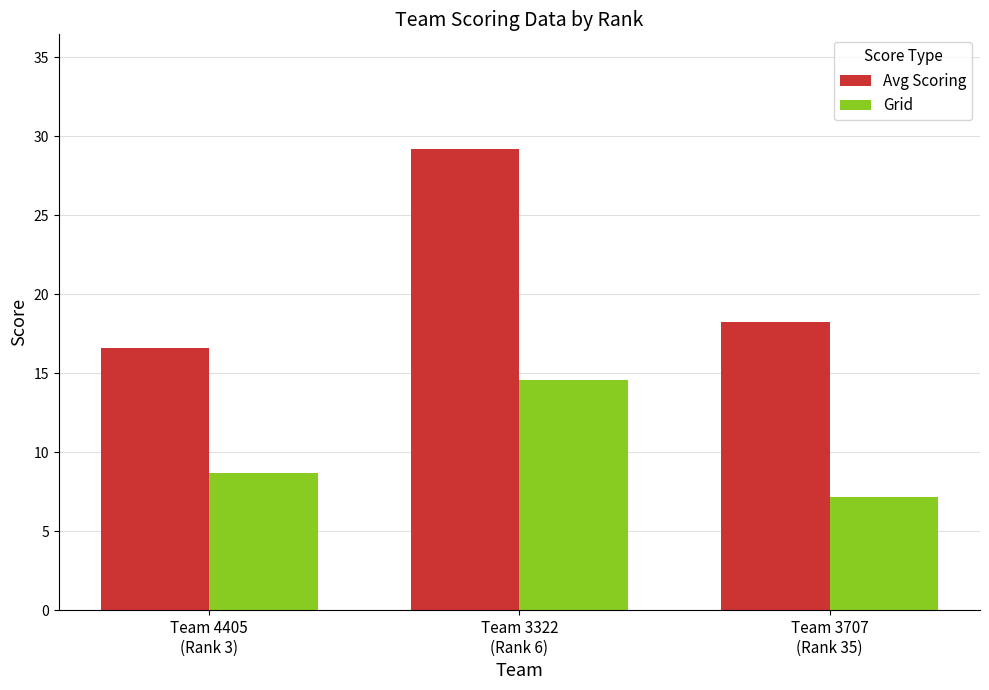

Rank the series at Team 3707
(Rank 35) from lowest to highest value.

Grid, Avg Scoring